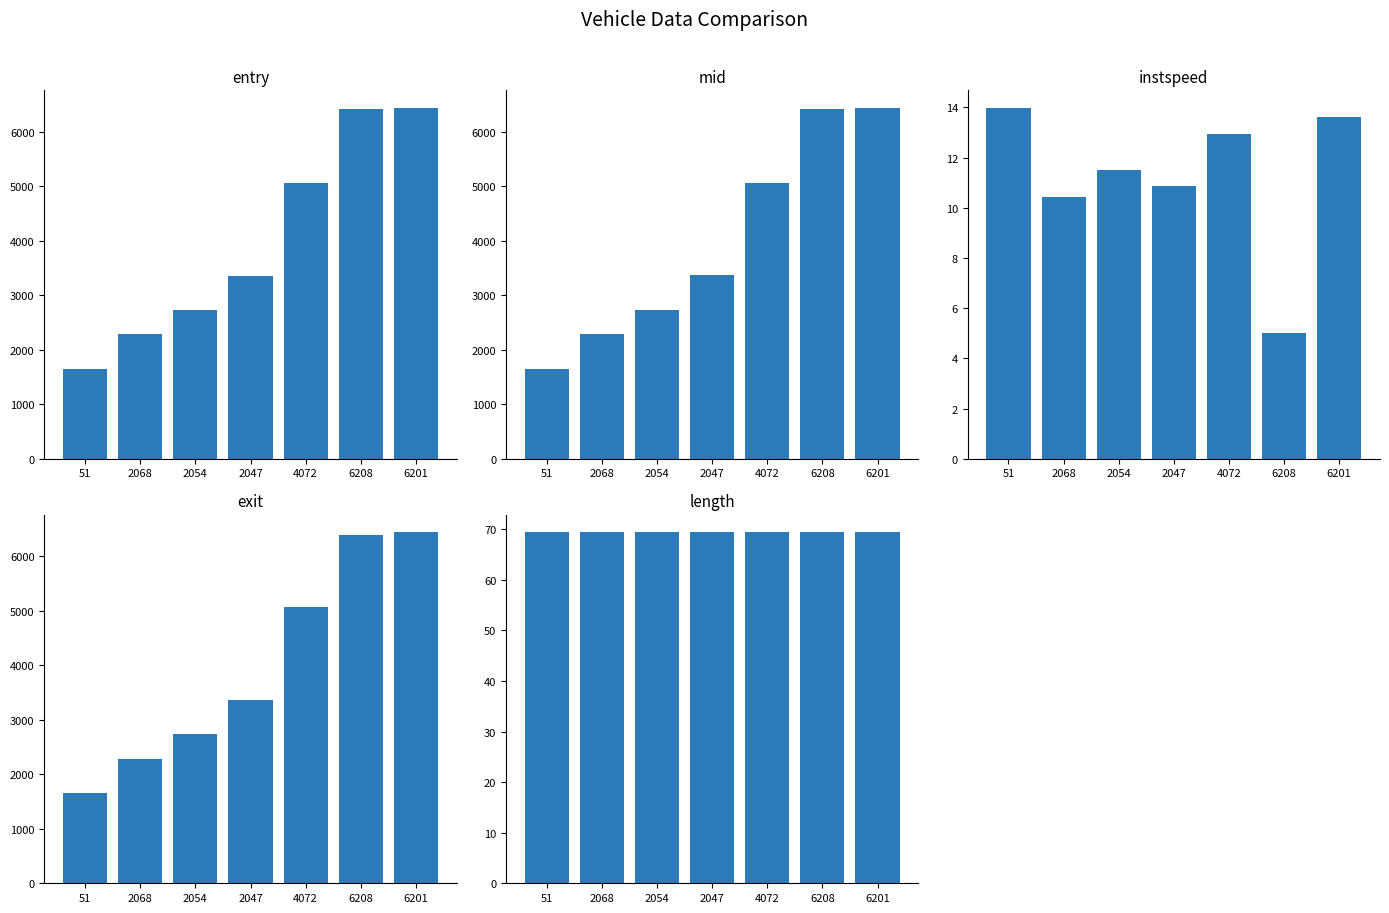

At how many categories does at least one series exceed 1281?

7